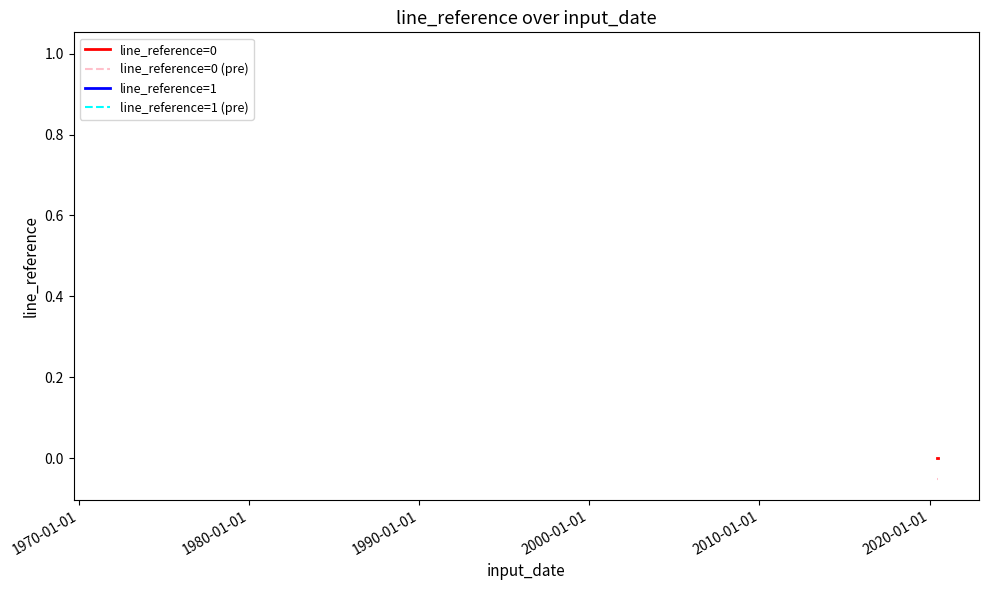

Is the value of line_reference=1 at 1960-01-01 greater than the value of line_reference=0 (pre) at 1960-01-01?

Yes